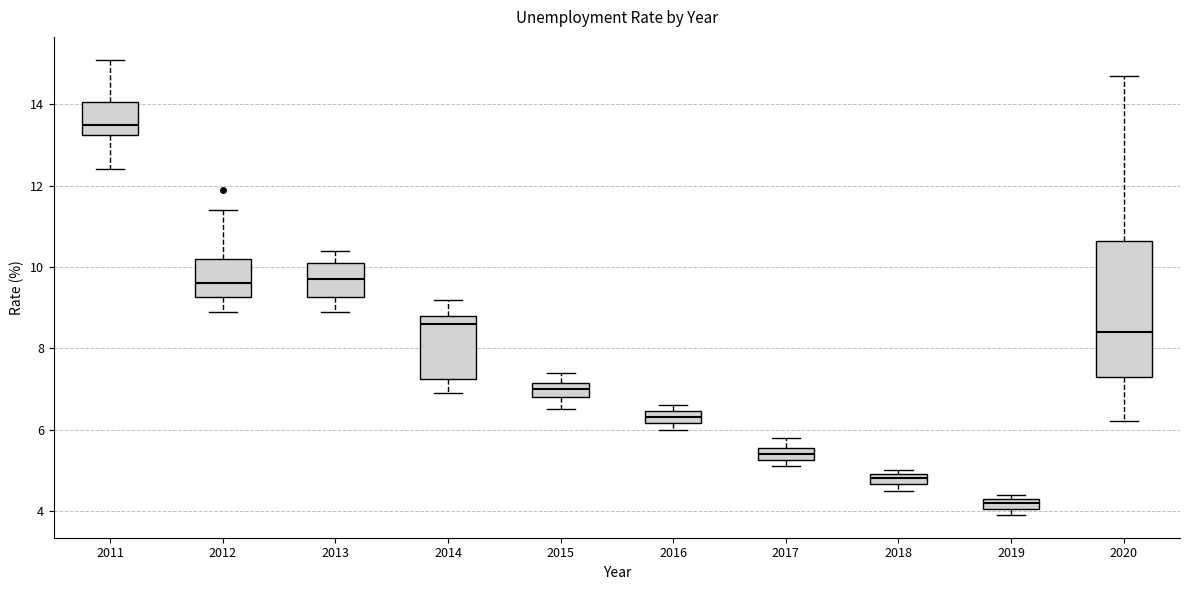

Which box has the lowest median line?

2019